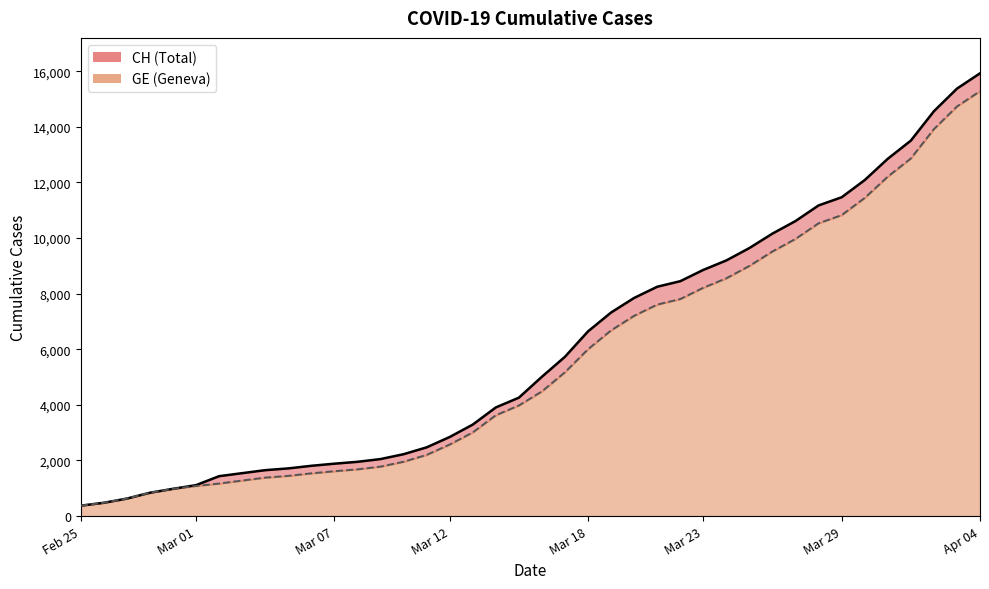

What is the difference between the maximum and minimum values in the GE series?

14909